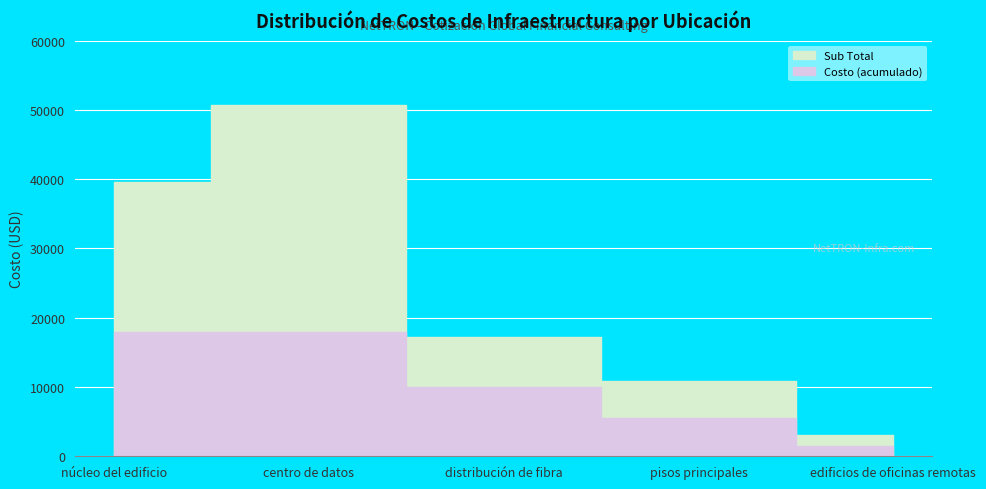

Which series has the largest total across all categories?

Sub Total